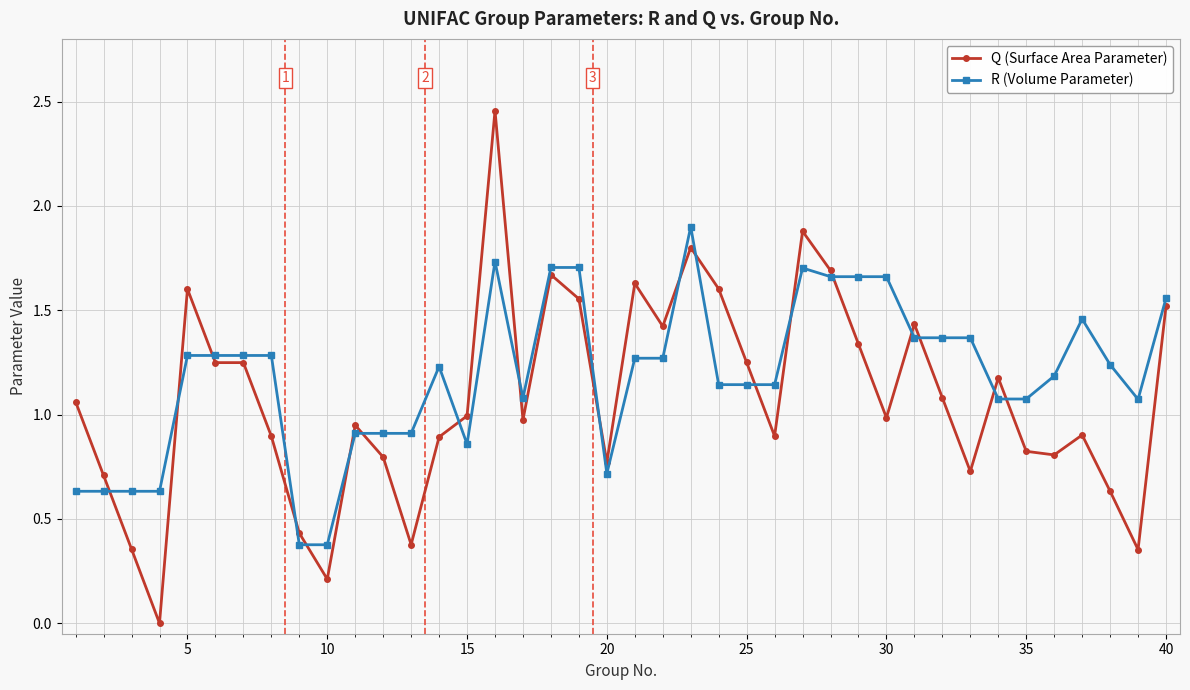

Rank the series by their maximum value, from lowest to highest.

R (Volume Parameter), Q (Surface Area Parameter)